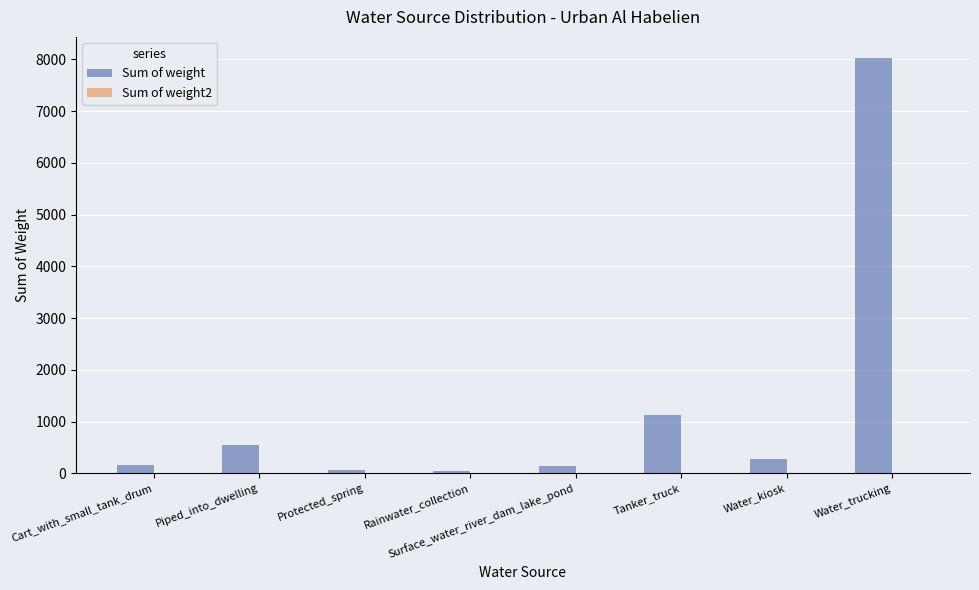

The Sum of weight series shows 280.0 at Water_kiosk. True or false?

True